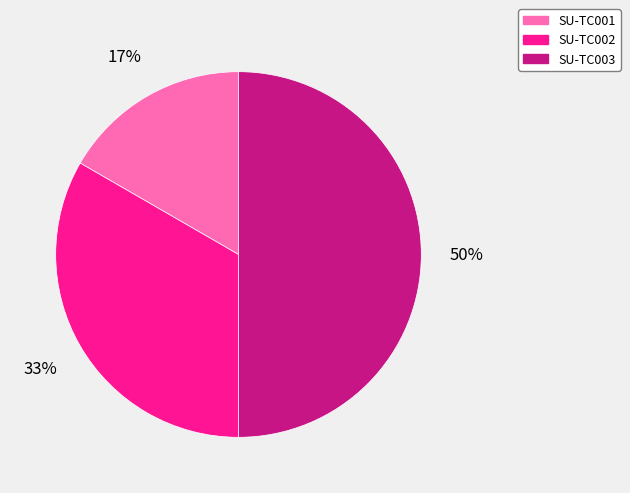

Which category has the biggest portion of the pie?

SU-TC003